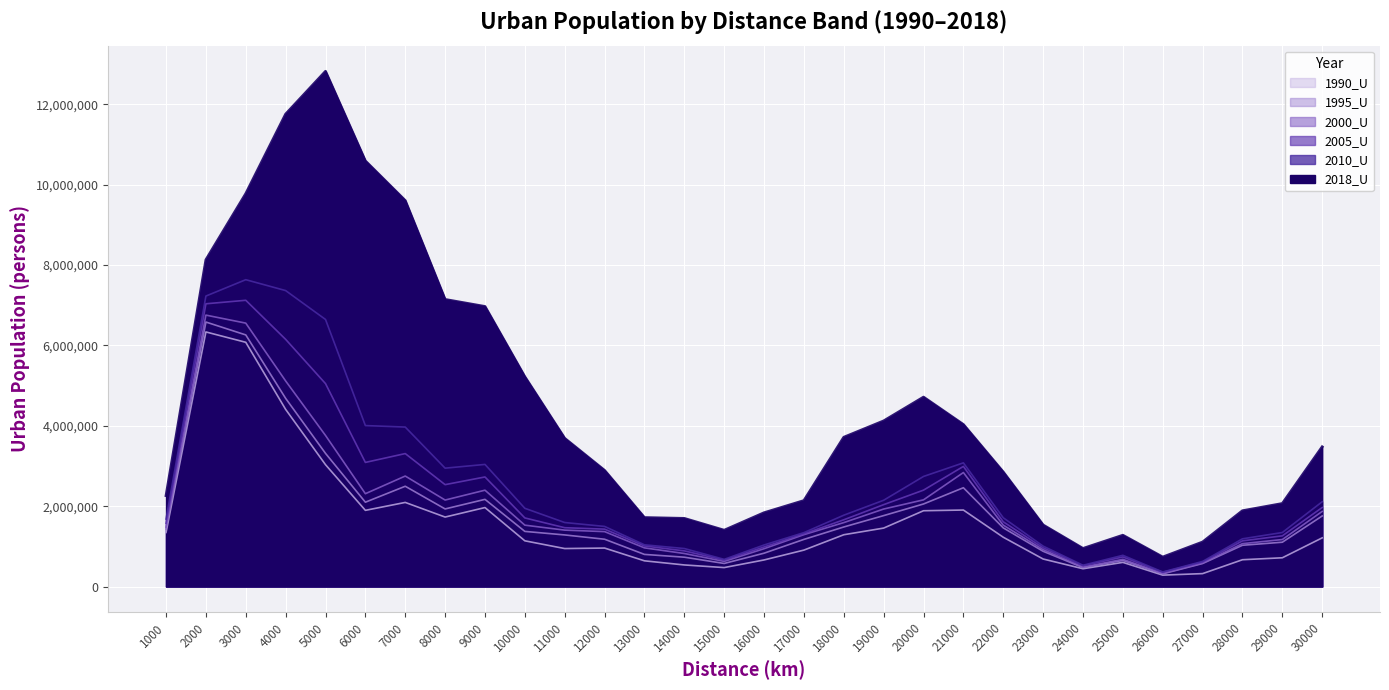

At which label does 2018_U reach its minimum?

26000